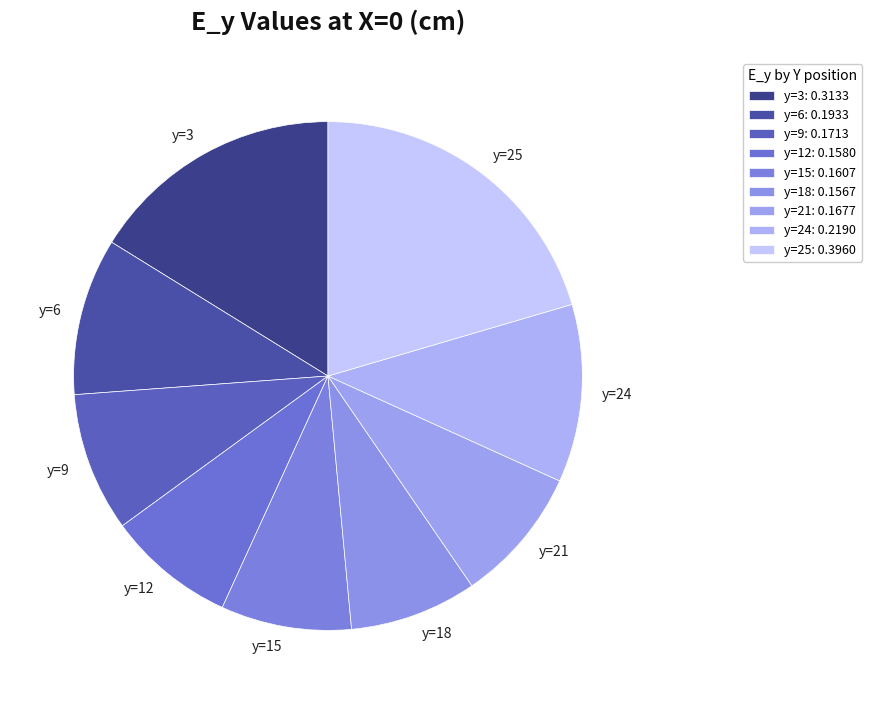

Count the number of slices in the pie.

9